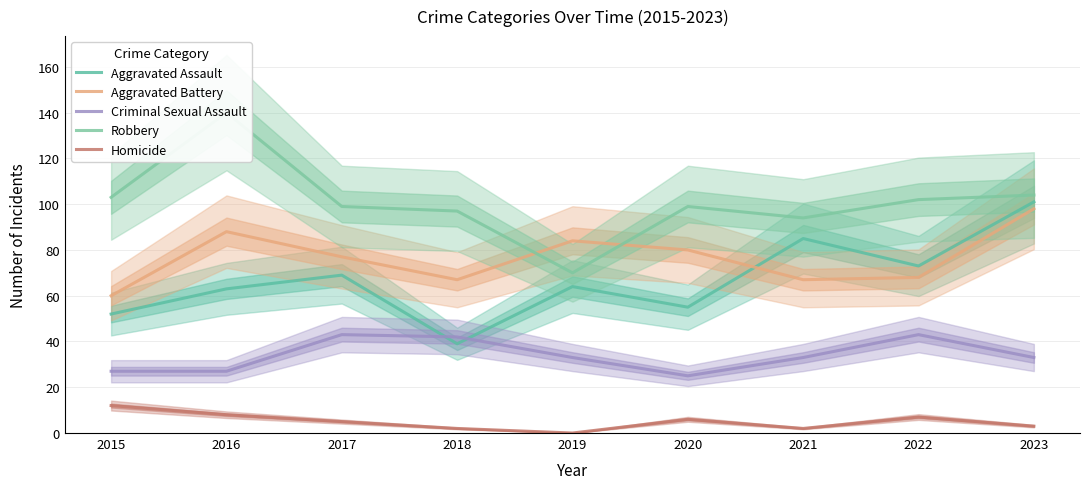

The value of Aggravated Assault at 2021 is 85. True or false?

True